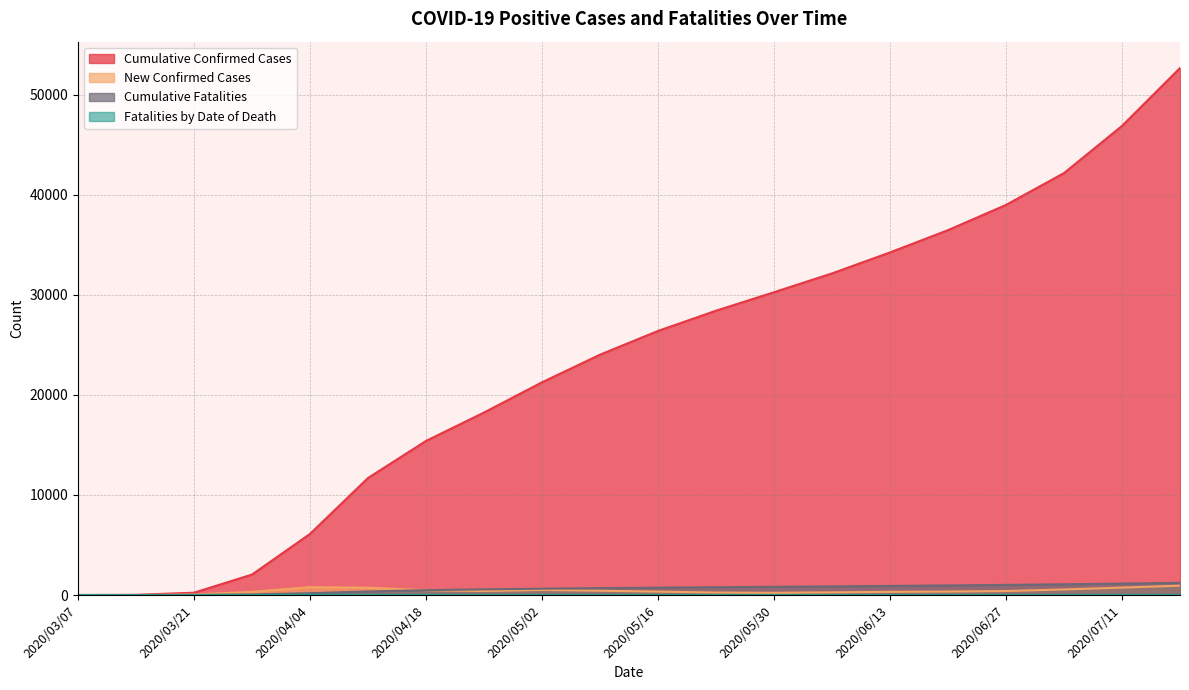

True or false: Cumulative Confirmed Cases has a value of 1351 at 2020/03/28.

False